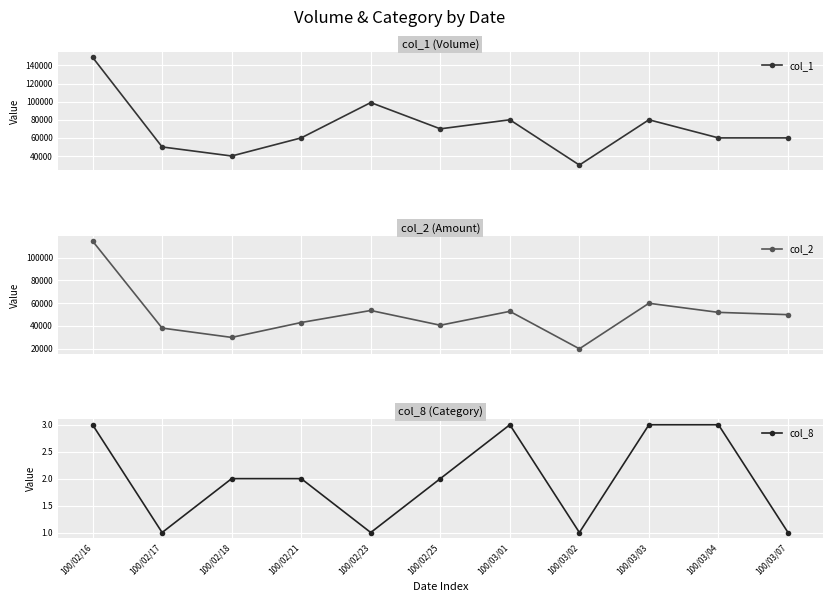

Reading left to right, what are all the values shown in this chart?

col_1: 149000	50000	40000	60000	99000	70000	80000	30000	80000	60000	60000
col_2: 114510	38000	29800	42900	53460	40500	52700	19800	59800	51800	49800
col_8: 3	1	2	2	1	2	3	1	3	3	1